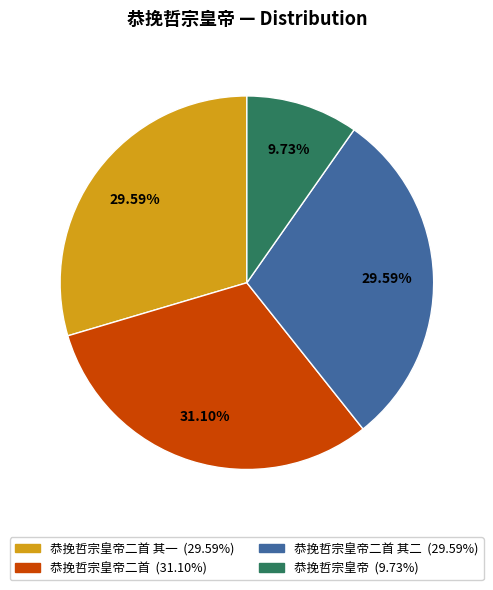

Is there any slice that represents more than half of the pie?

No